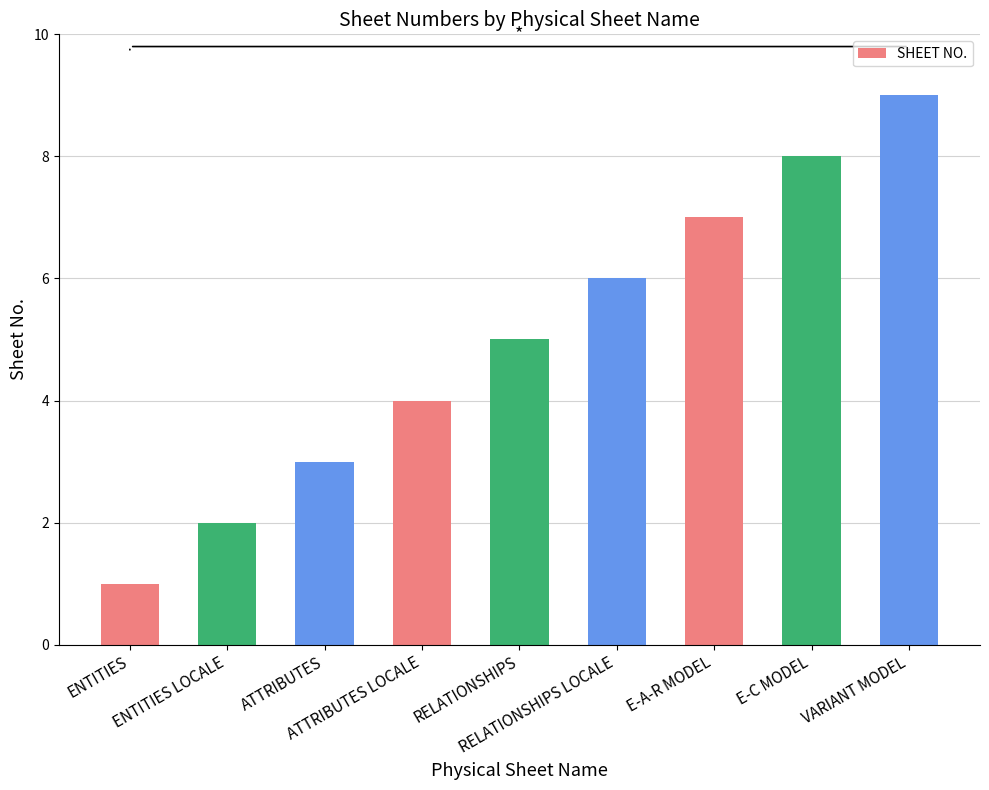

How many bars are there in total?

9